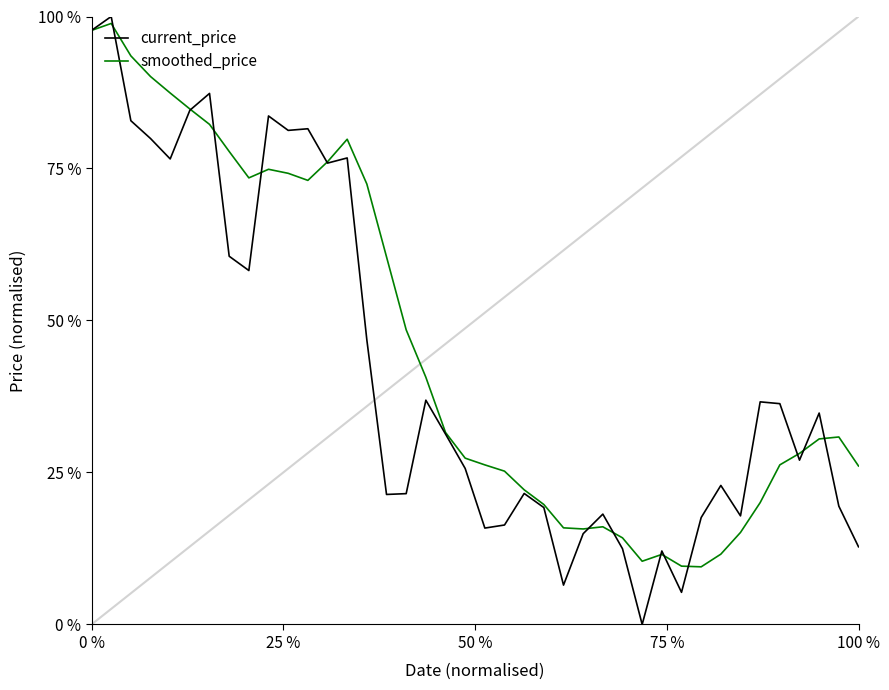

Which series has the widest spread of values?

current_price